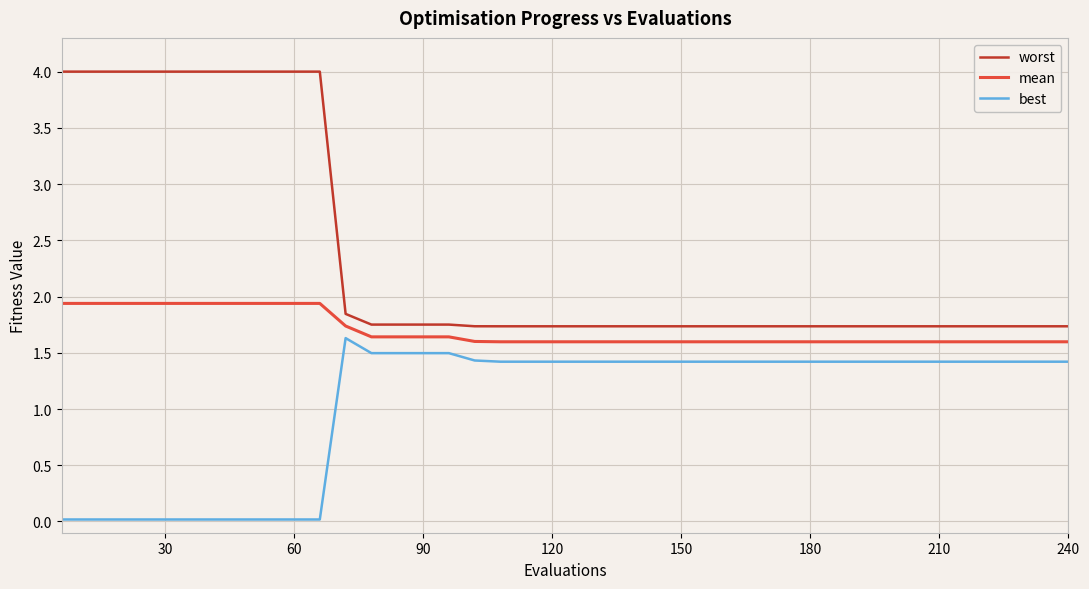

Which series has the largest total across all categories?

worst